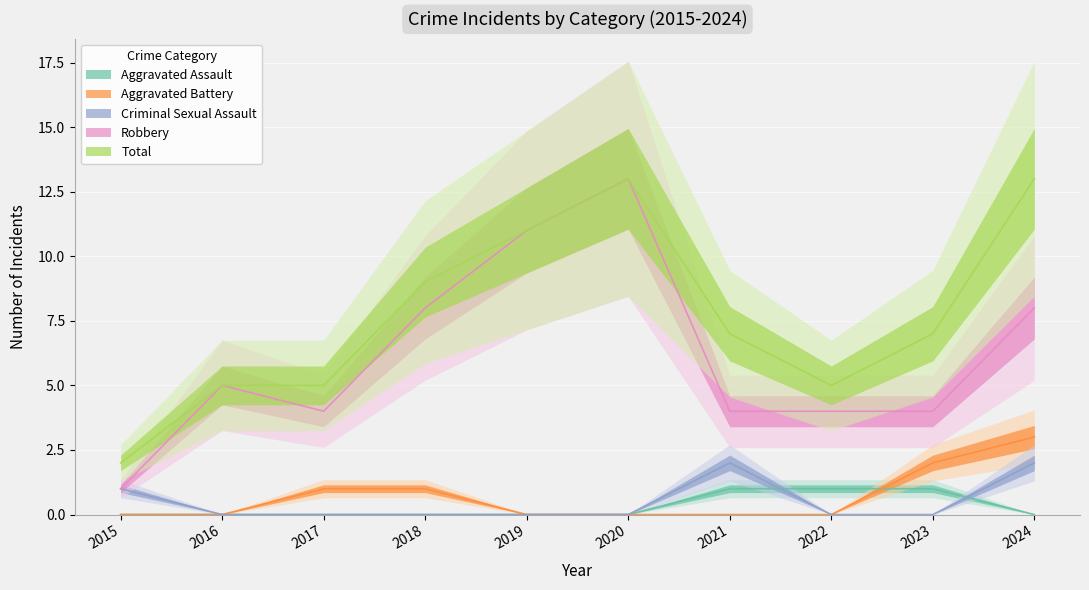

What is the difference between the maximum and minimum values in the Aggravated Assault series?

1